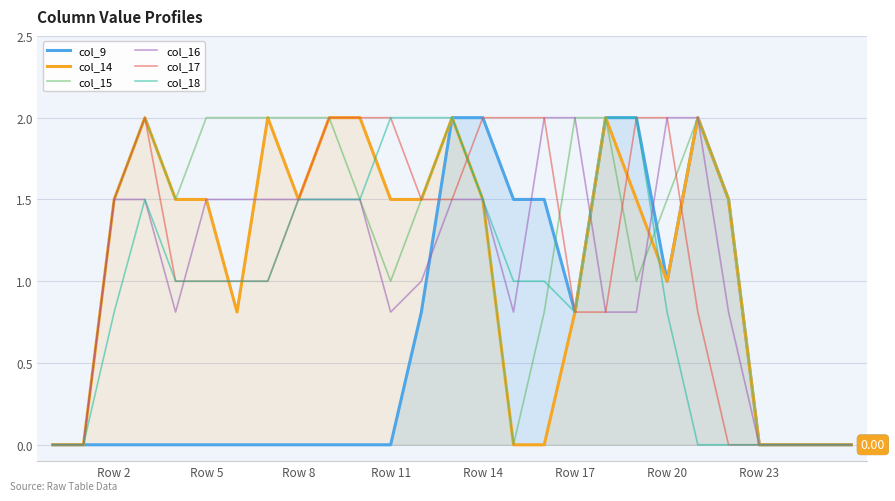

Which series has the largest range (max minus min)?

col_9